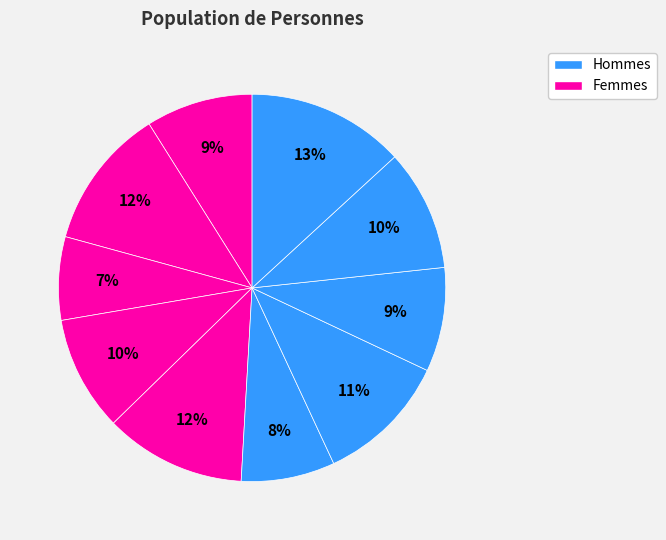

Count the number of slices in the pie.

10